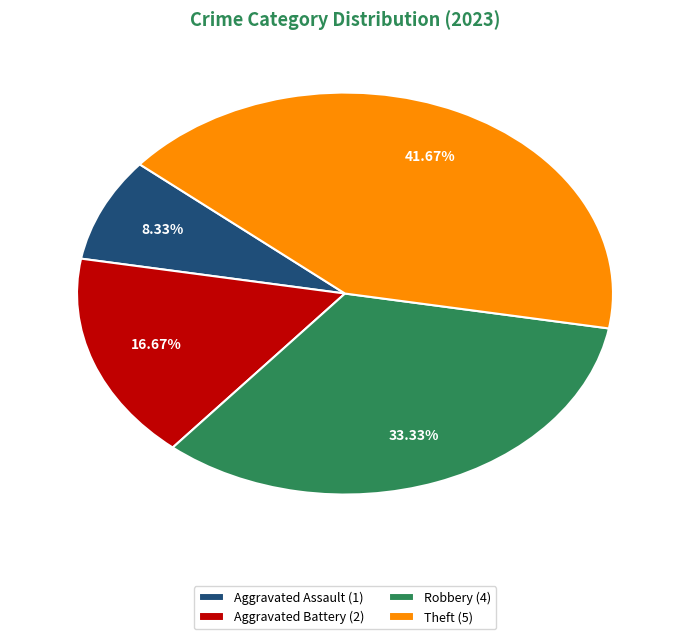

Is there any slice that represents more than half of the pie?

No